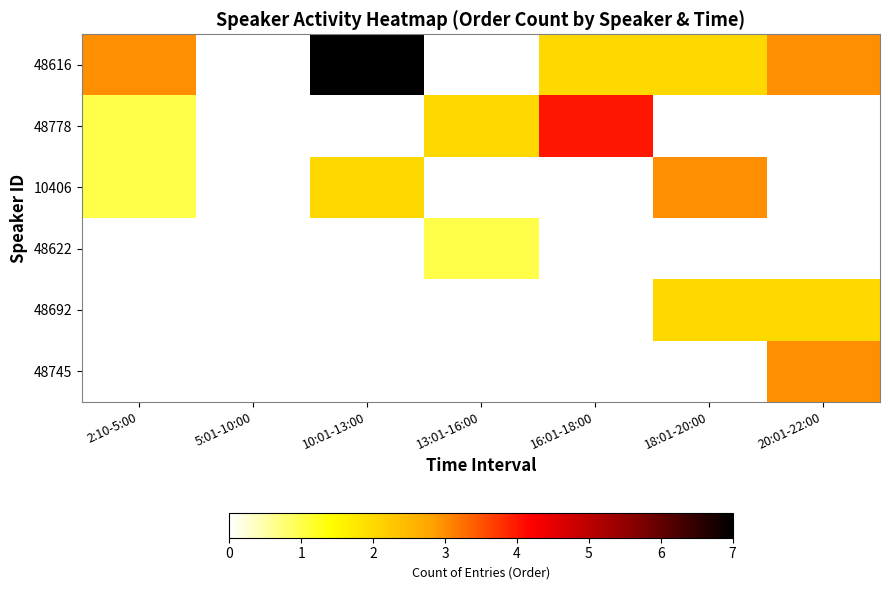

Rank the series at 18:01-20:00 from lowest to highest value.

48778, 48622, 48745, 48616, 48692, 10406